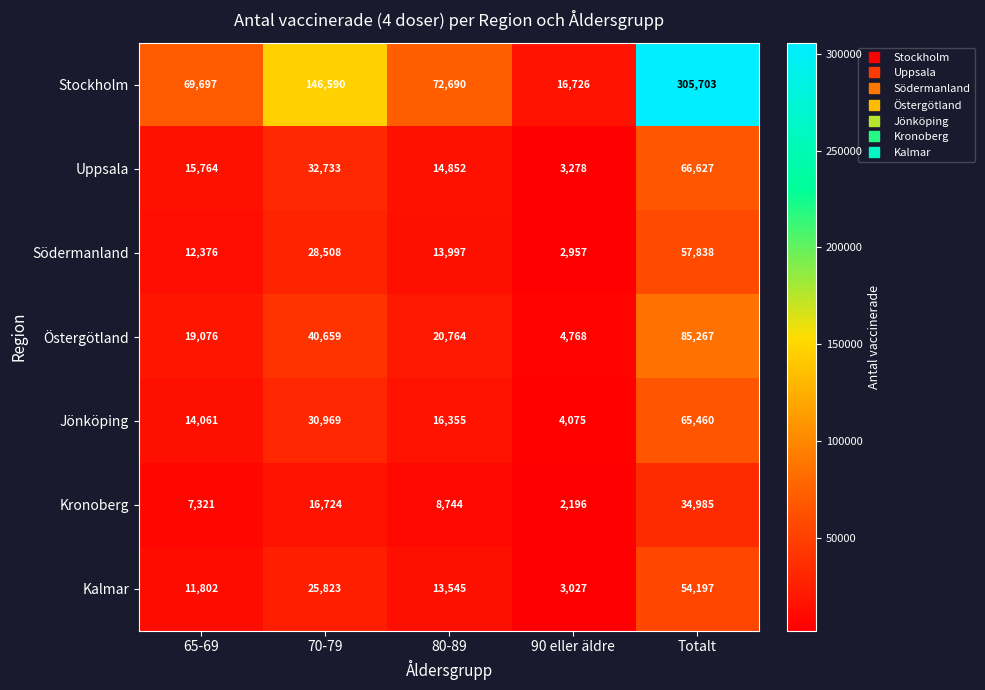

What is the difference between the maximum and minimum values in the Jönköping series?

61385